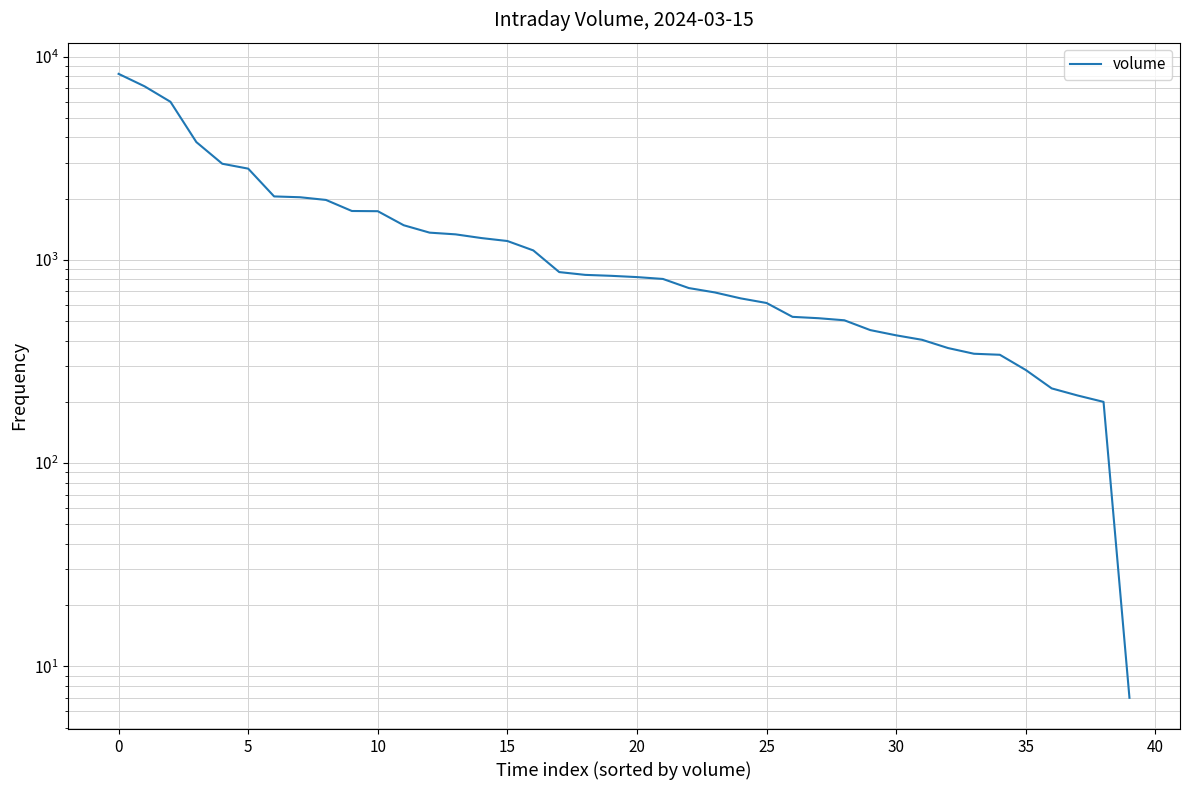

Count the number of values greater than 834.

19